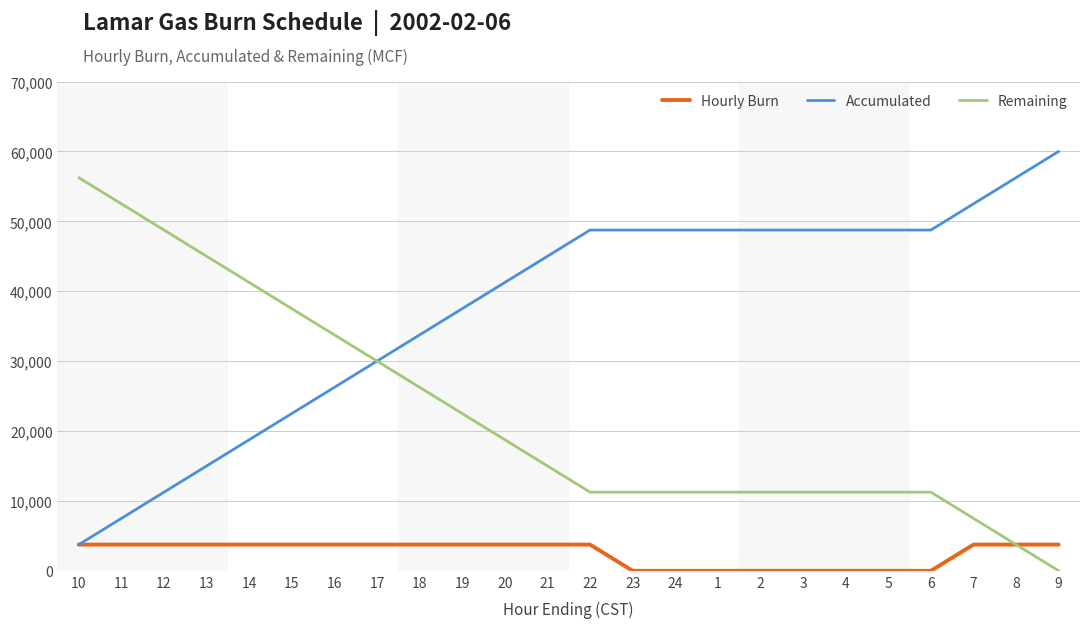

What is the maximum value shown in the chart?

60000